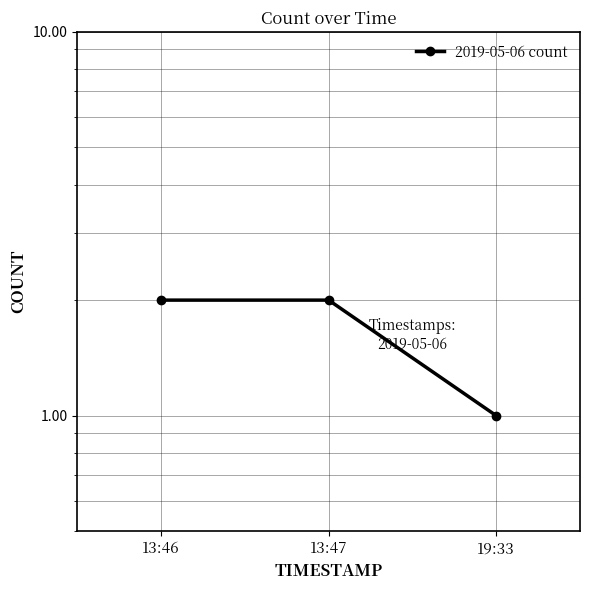

What is the label of the 3rd point from the right?

13:46